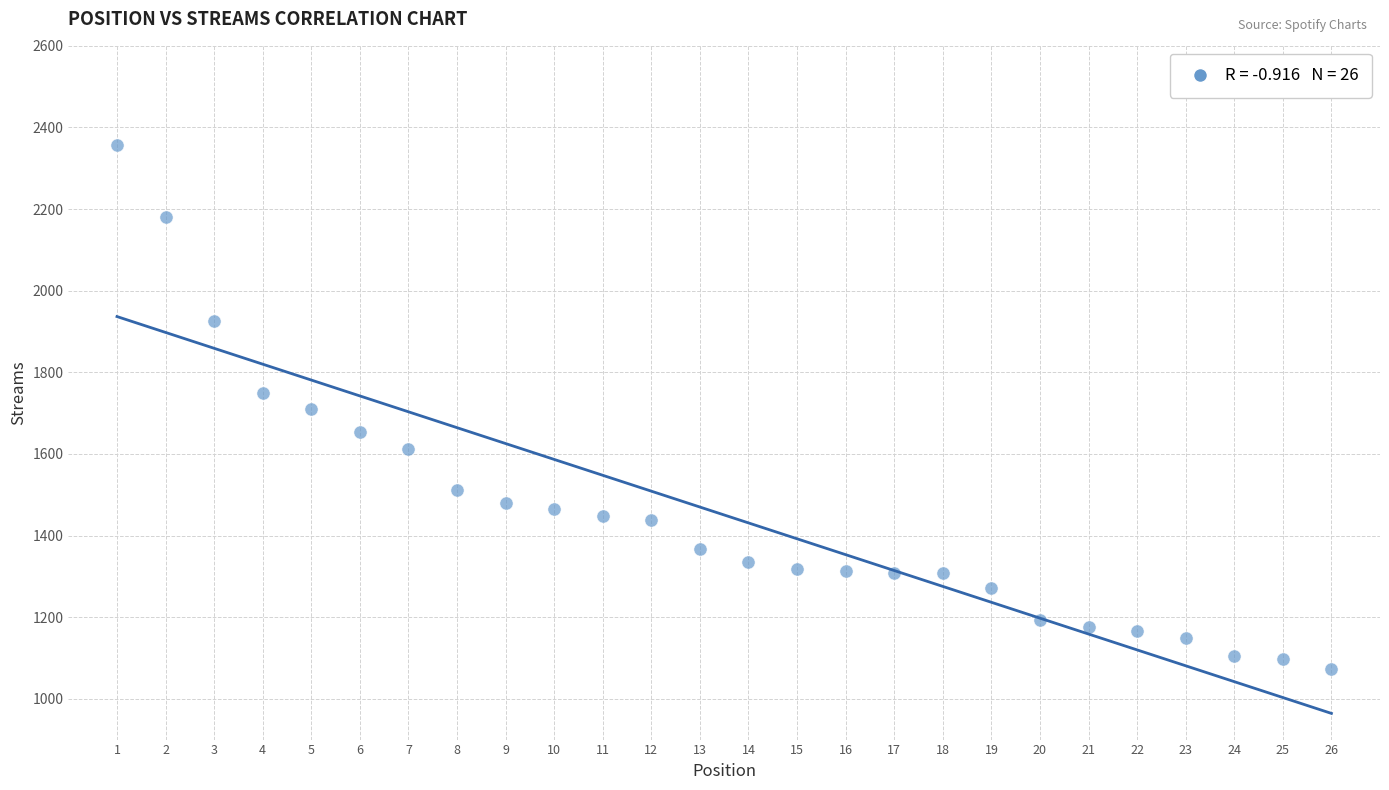

What is the range of X values (max minus min)?

25